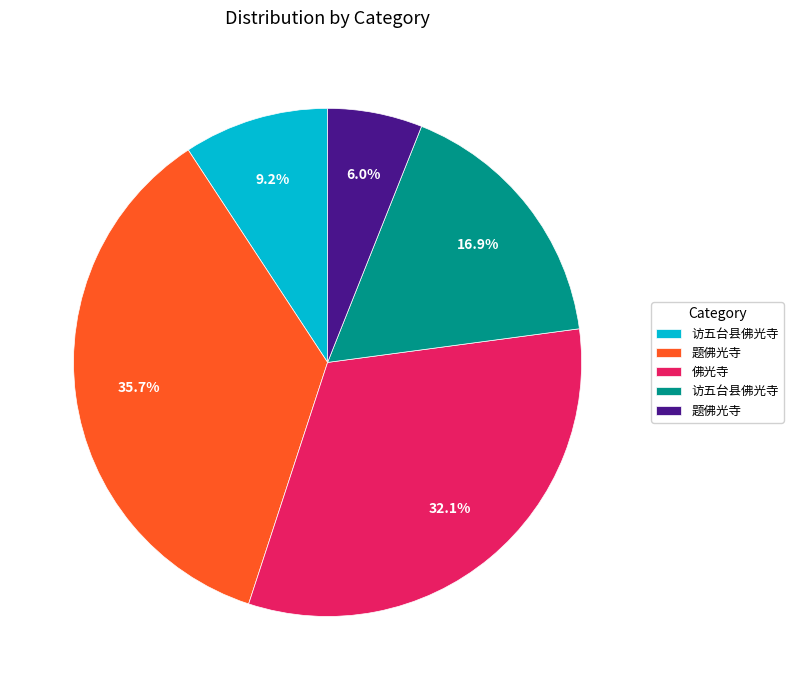

Does any single category account for the majority?

No